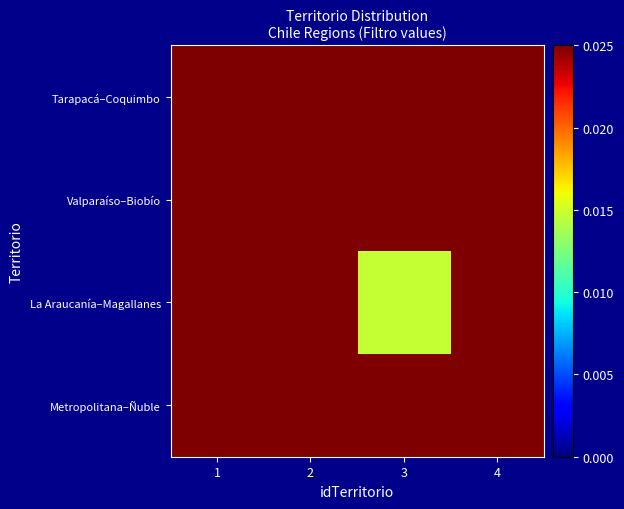

At how many categories does at least one series exceed 0?

4